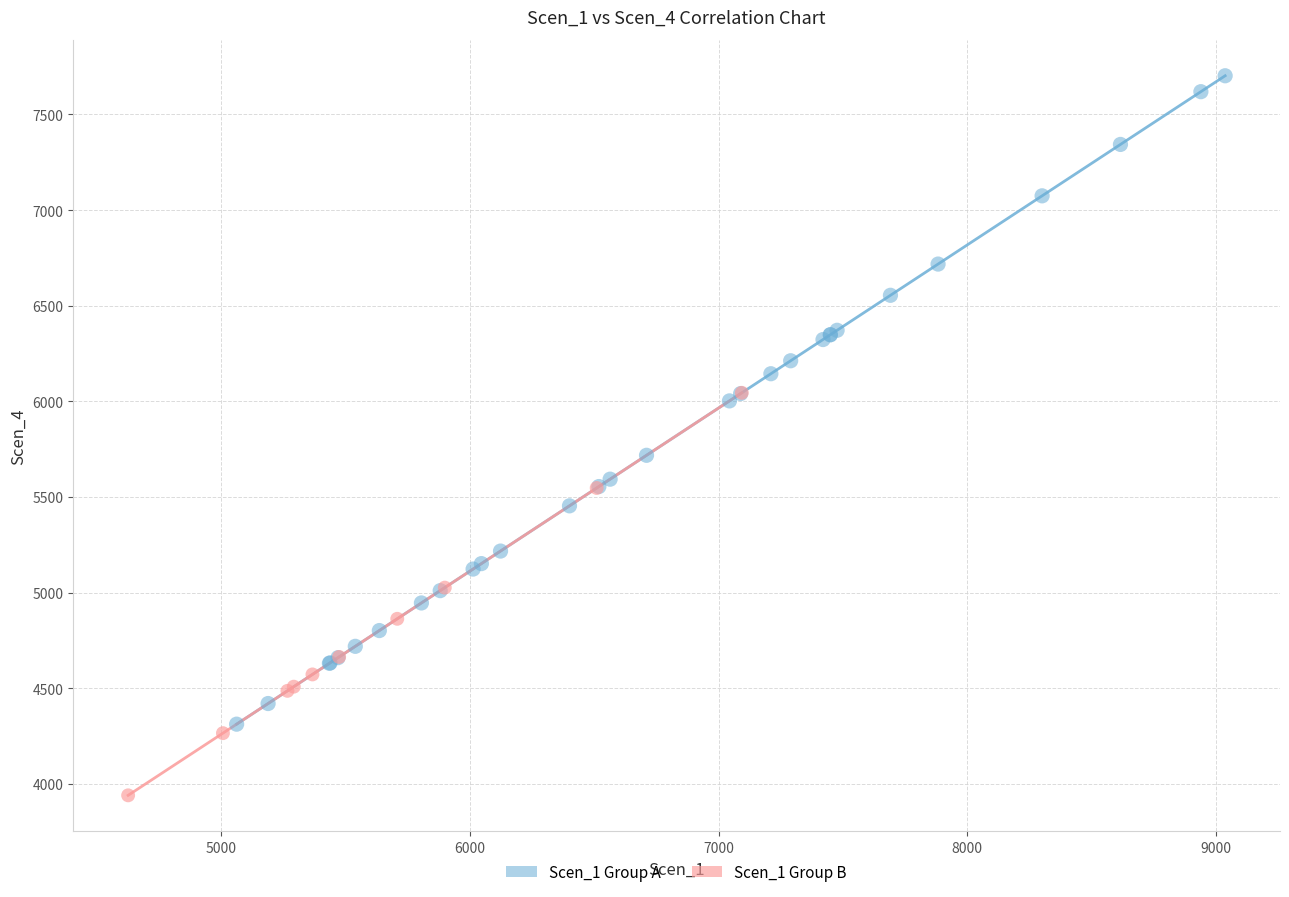

Which series has the largest Y range (max minus min)?

Scen_1 Group A